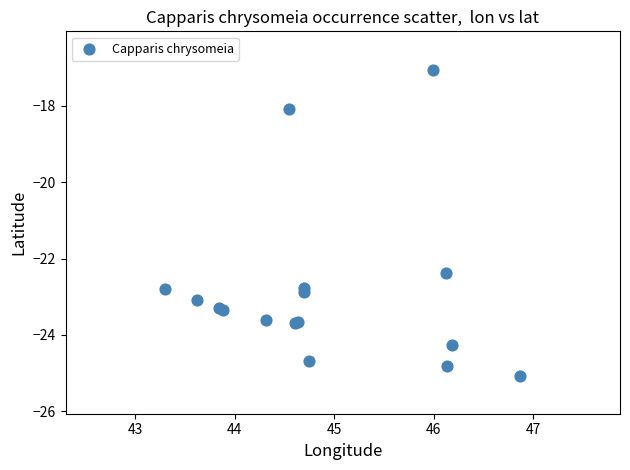

What Y value in the scatter plot is closest to -21?

-22.4